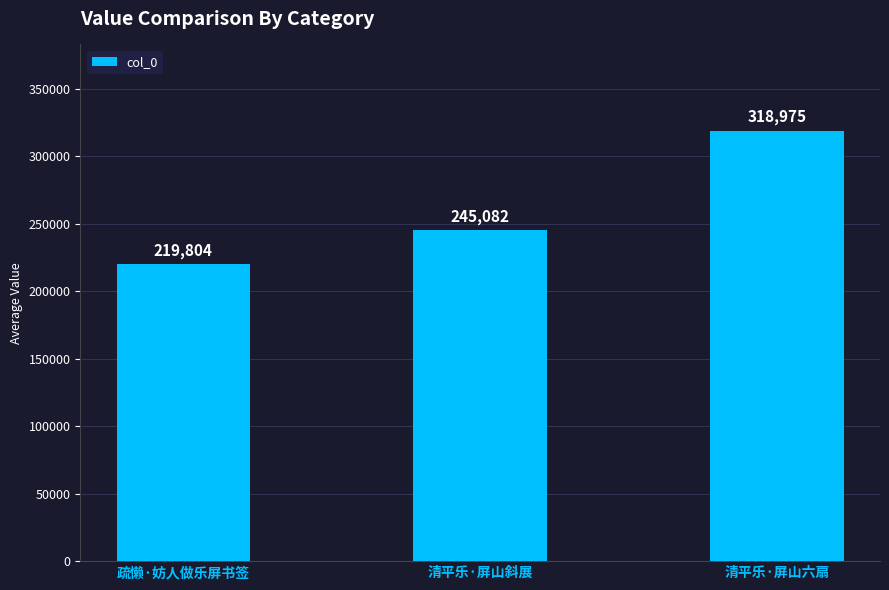

How many data points are less than 245082?

1